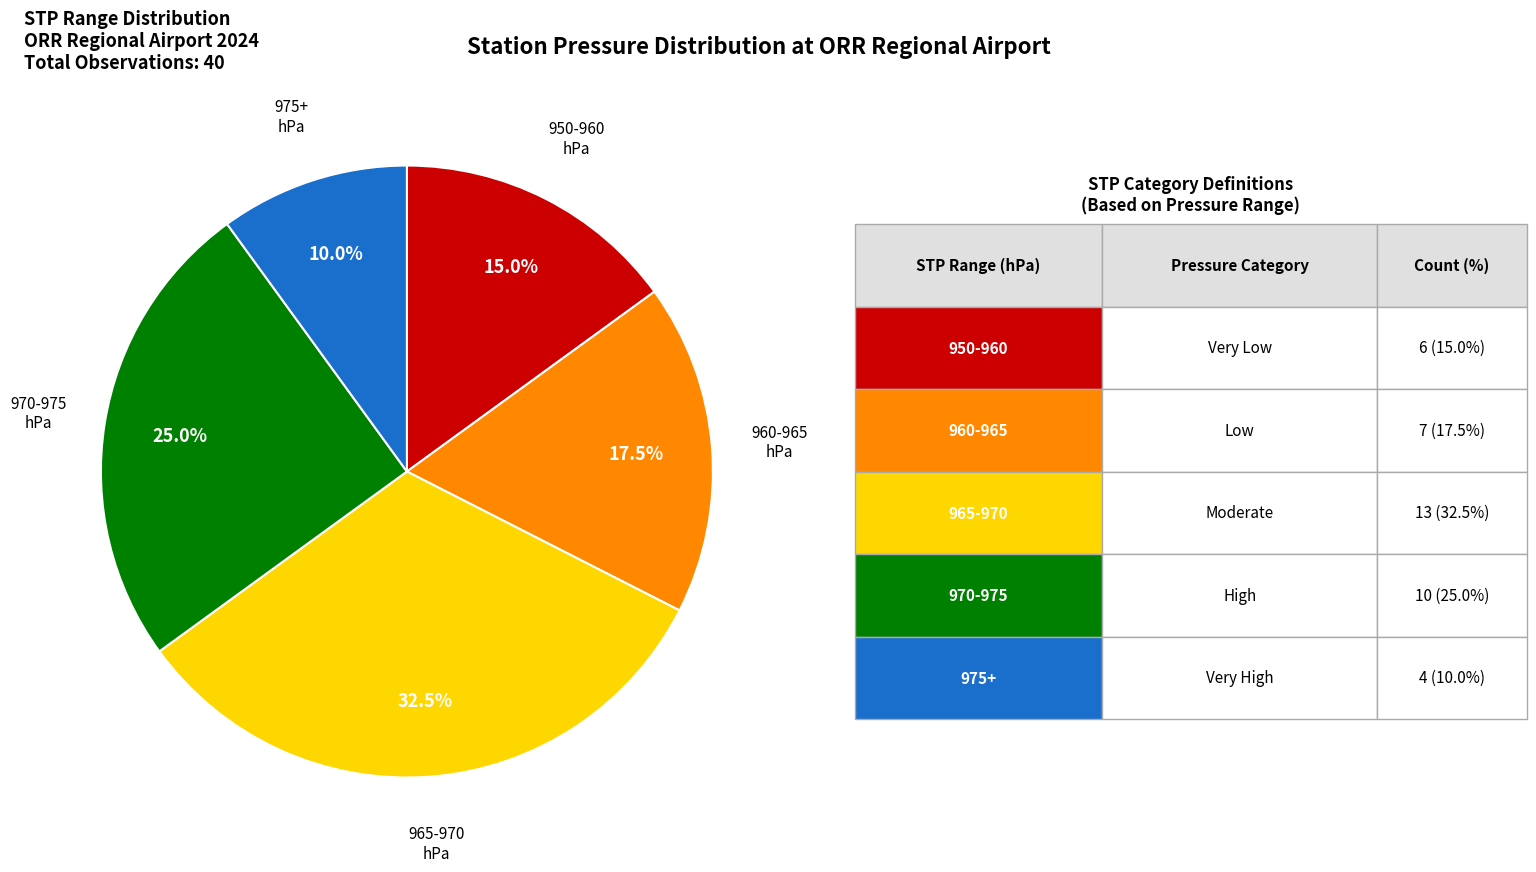

Does any single category account for the majority?

No